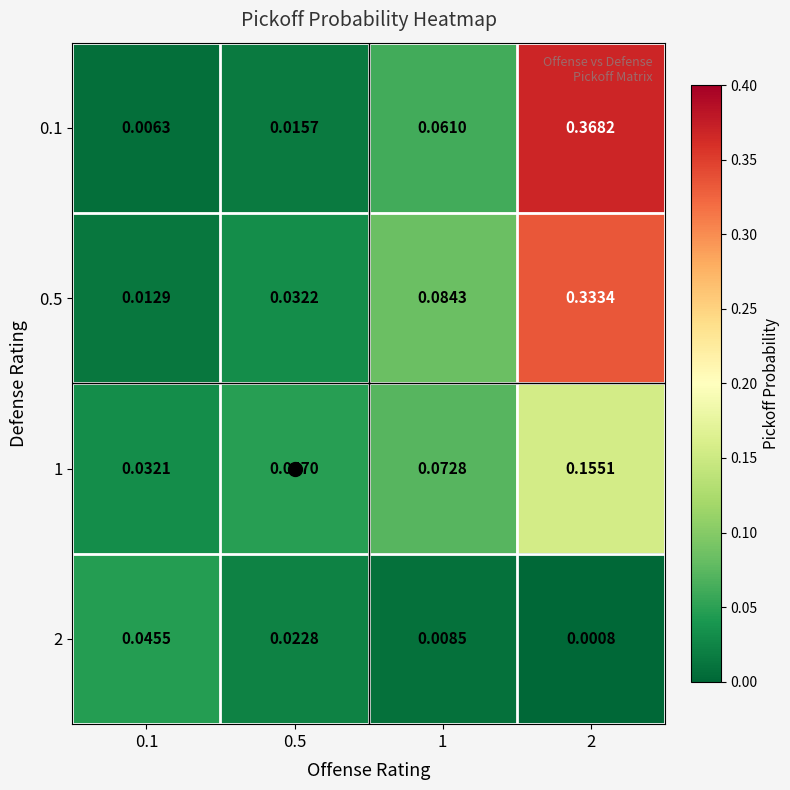

Is the value of 1 at 2 greater than the value of 0.1 at 1?

Yes